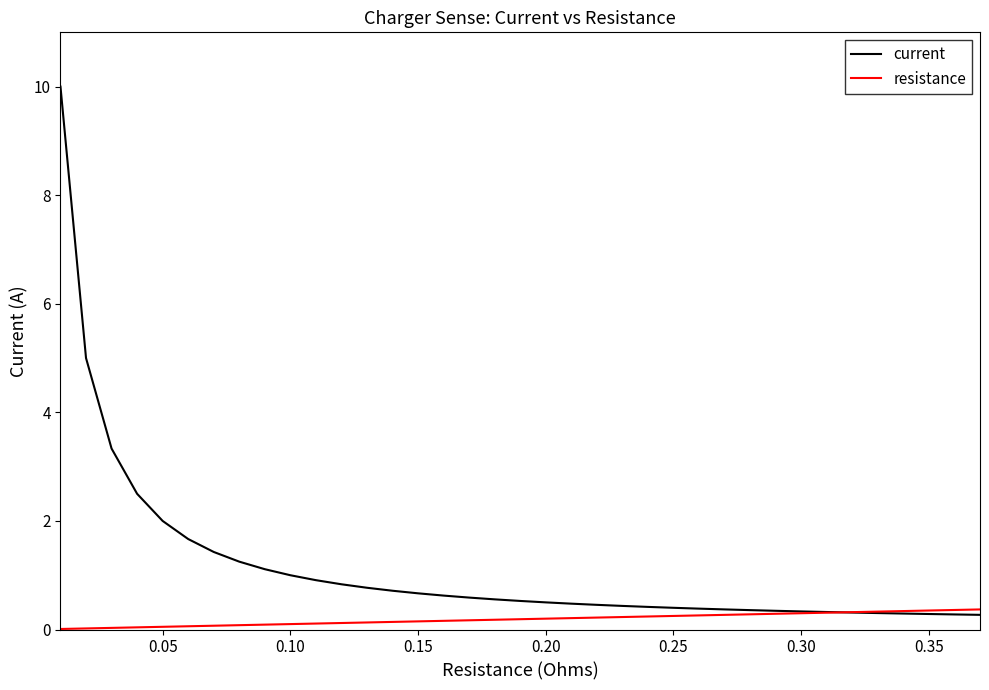

Rank the series by their maximum value, from lowest to highest.

resistance, current